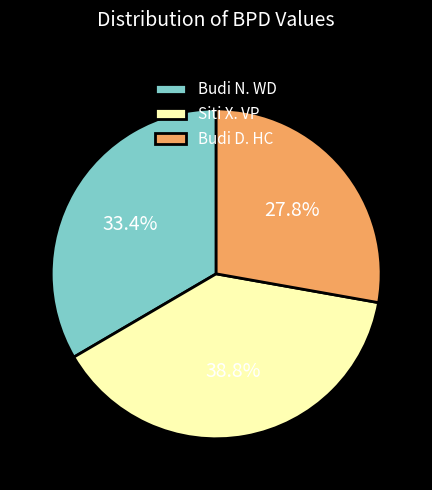

Count the number of slices in the pie.

3